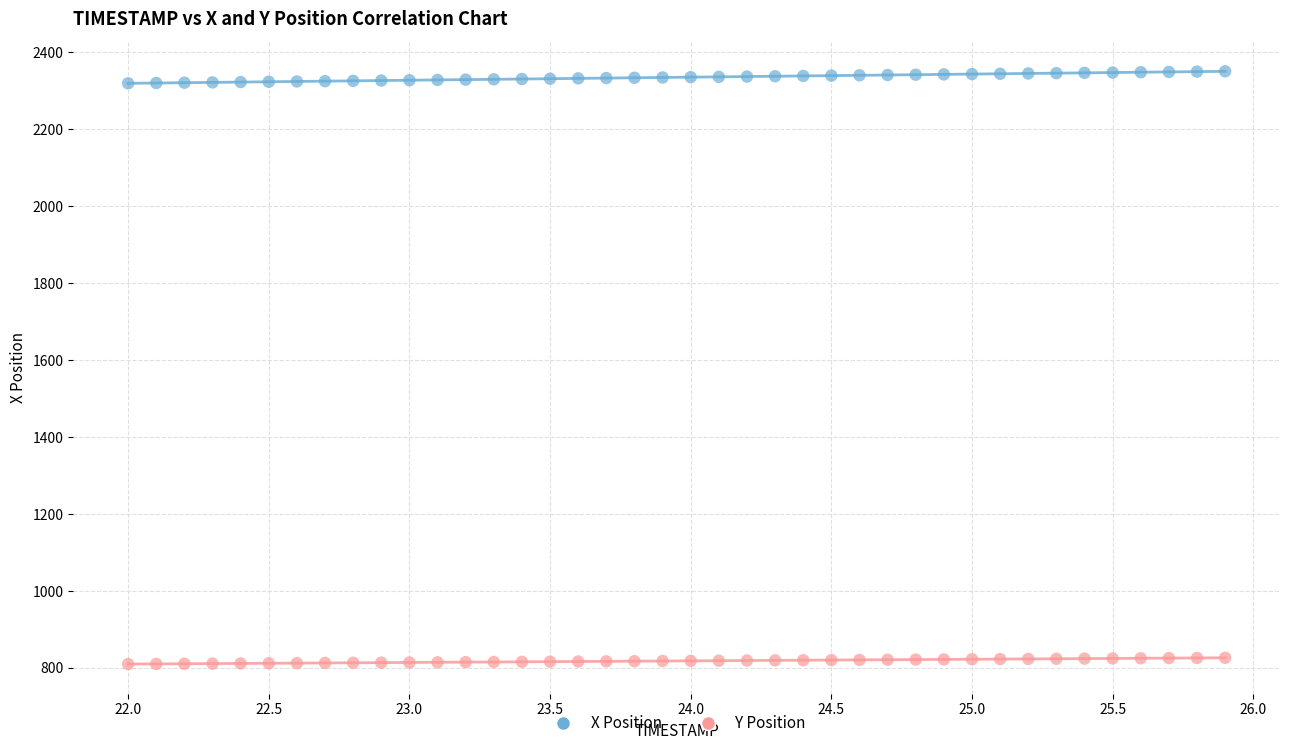

Which series contains the lowest Y value?

Y Position